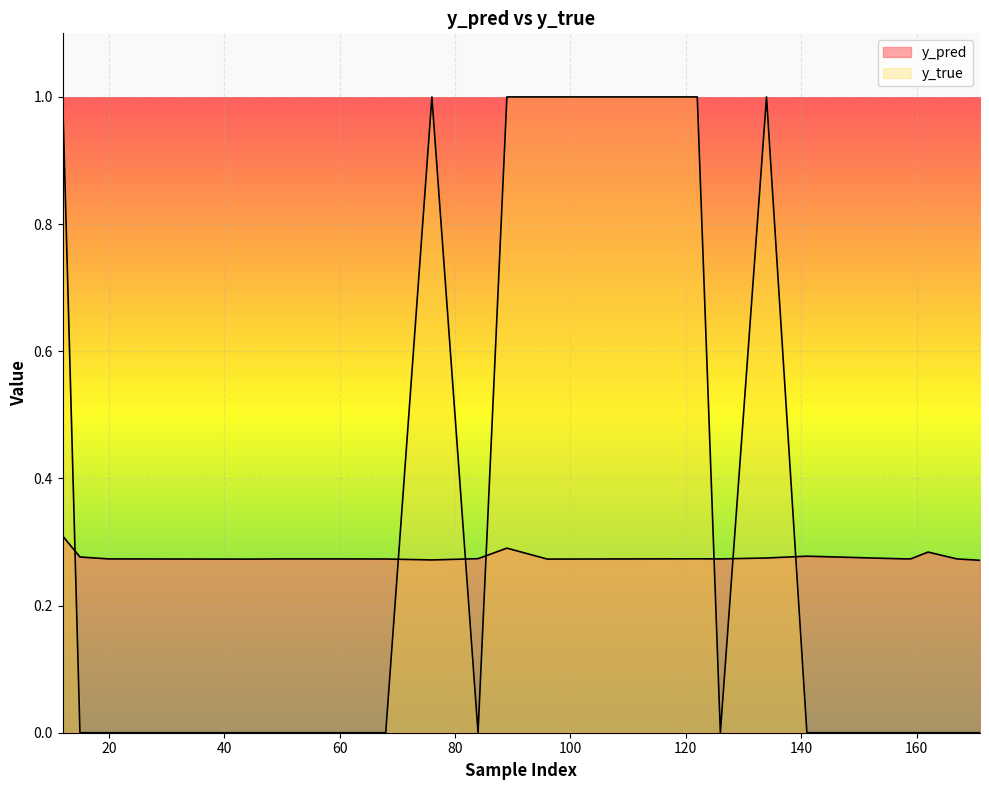

How many values in y_true are above zero?

6